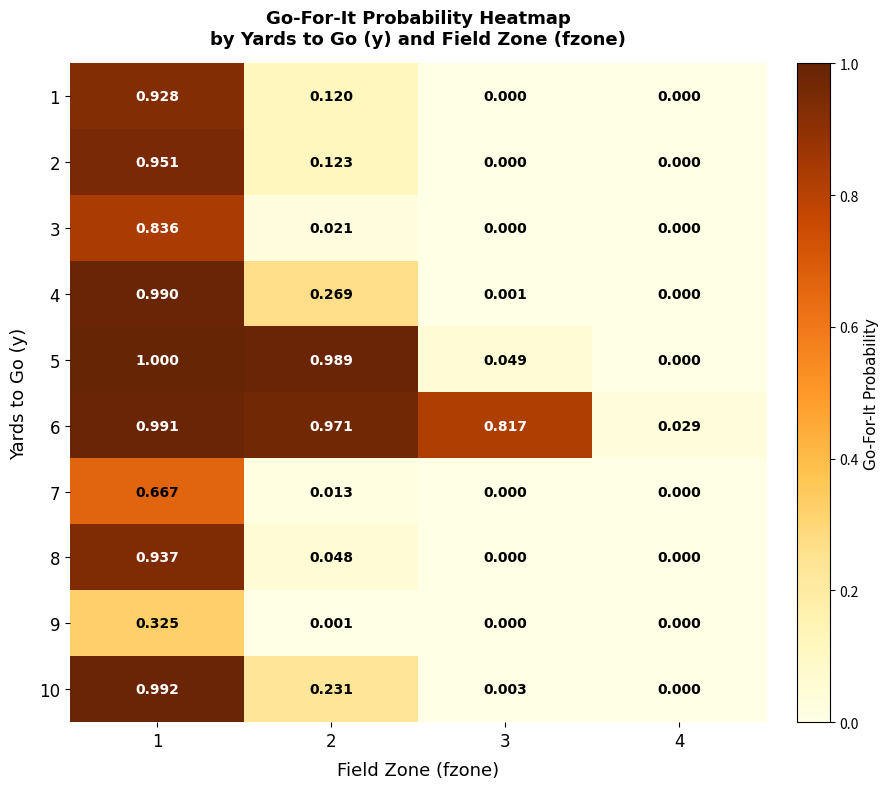

Is the value of 2 at 2 greater than the value of 4 at 1?

No